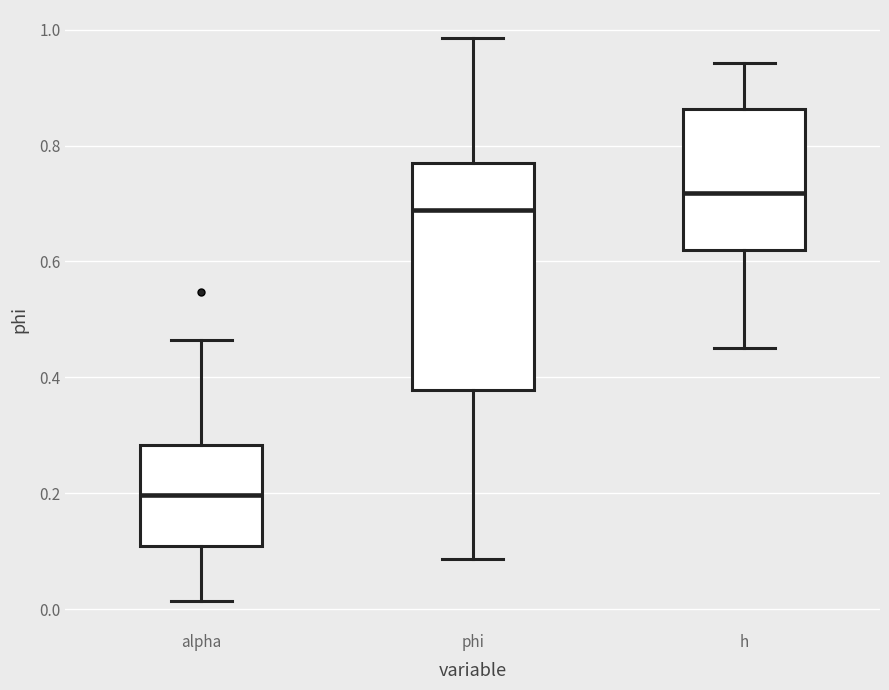

Reading left to right, read every box against the y-axis: the position of its median line, the range the box covers, and the ends of its whiskers. The values are not printed on the chart, so give them approximately, as read against the axis.

alpha: median 0.20, box 0.10 to 0.28, whiskers 0.02 to 0.46
phi: median 0.68, box 0.38 to 0.76, whiskers 0.08 to 0.98
h: median 0.72, box 0.62 to 0.86, whiskers 0.46 to 0.94